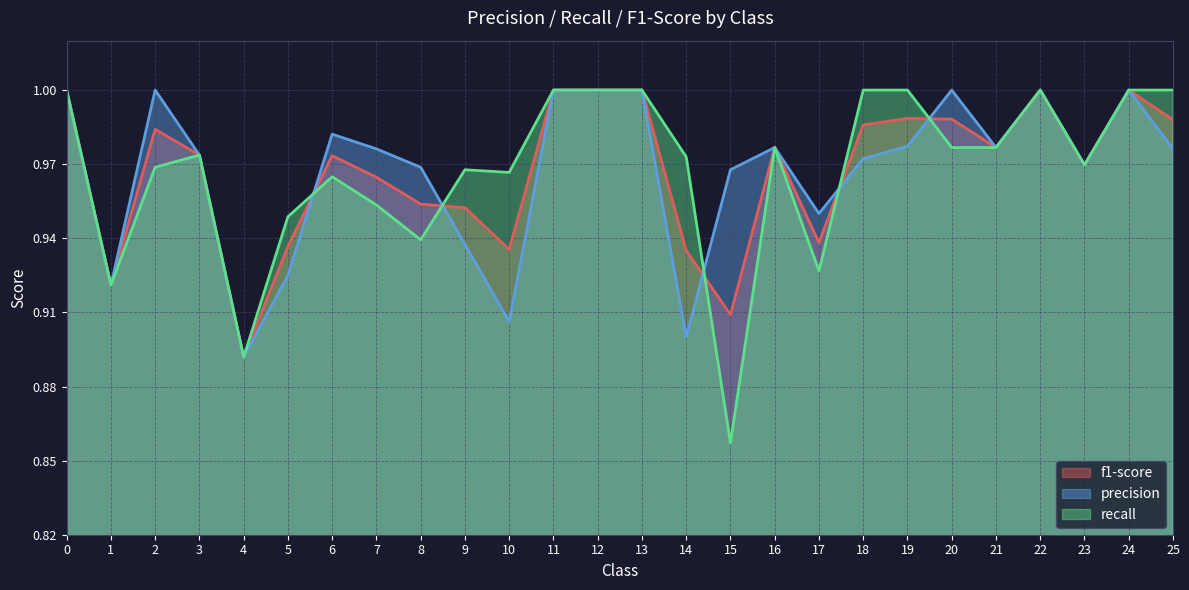

At how many categories does at least one series exceed 0?

26